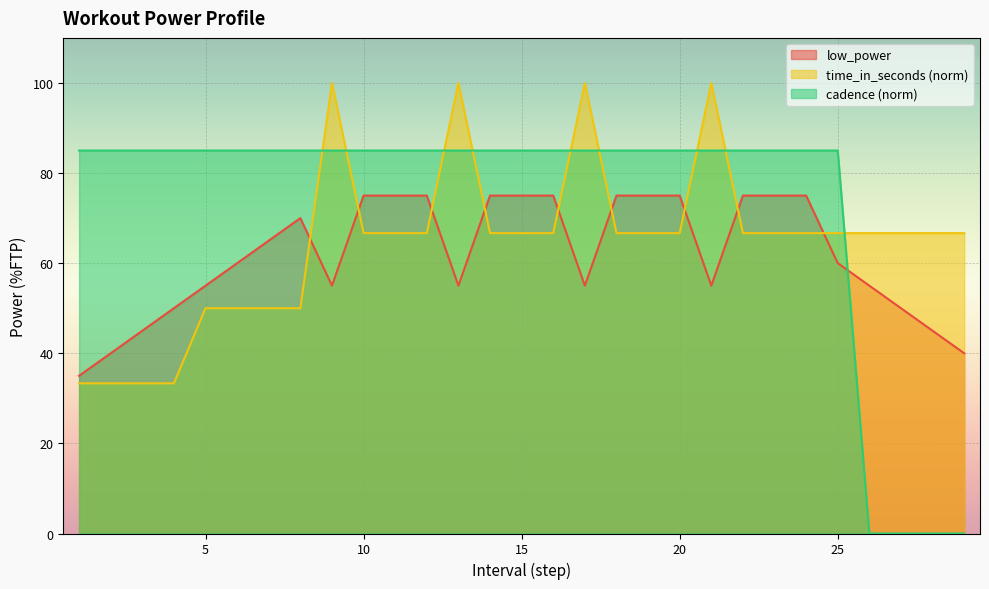

The value of cadence (norm) at 5 is 85.0. True or false?

True